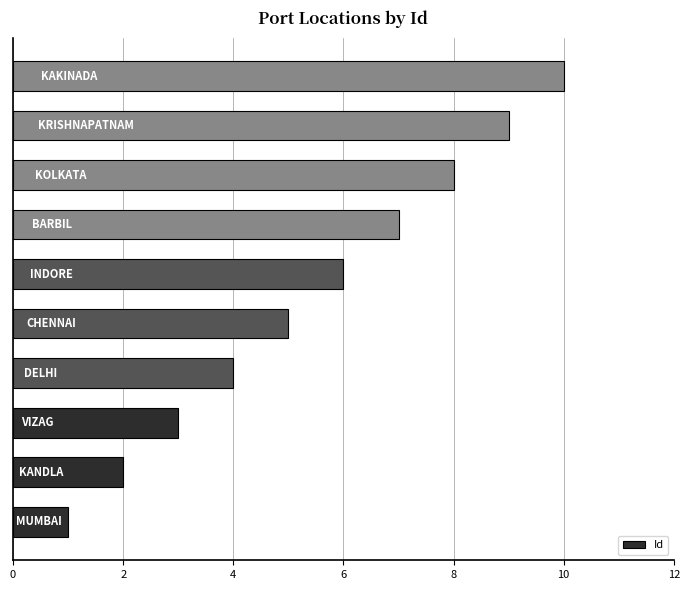

What is the sum of all values?

55